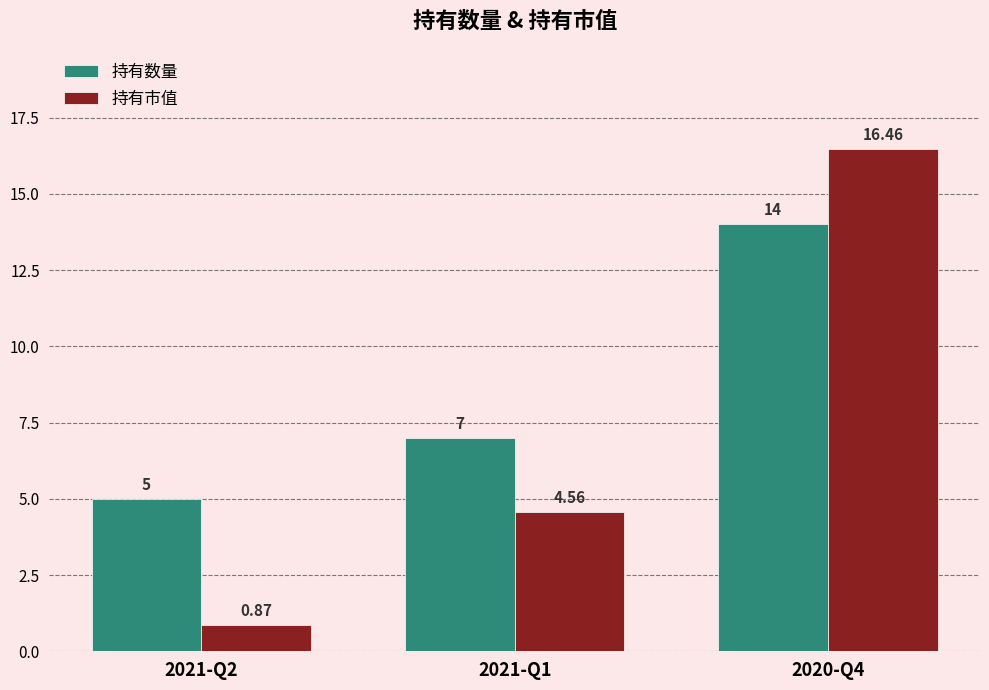

At which category does the chart reach its minimum across all series?

2021-Q2